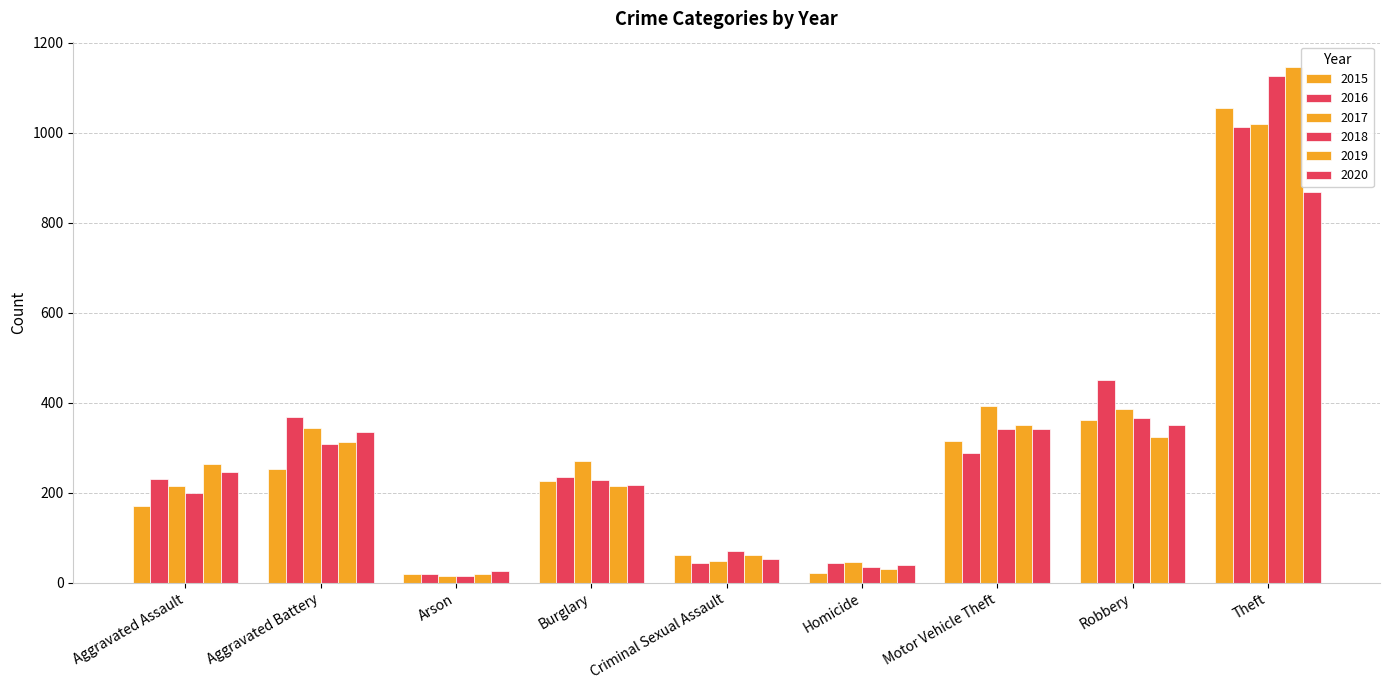

How many bars are there in total?

54